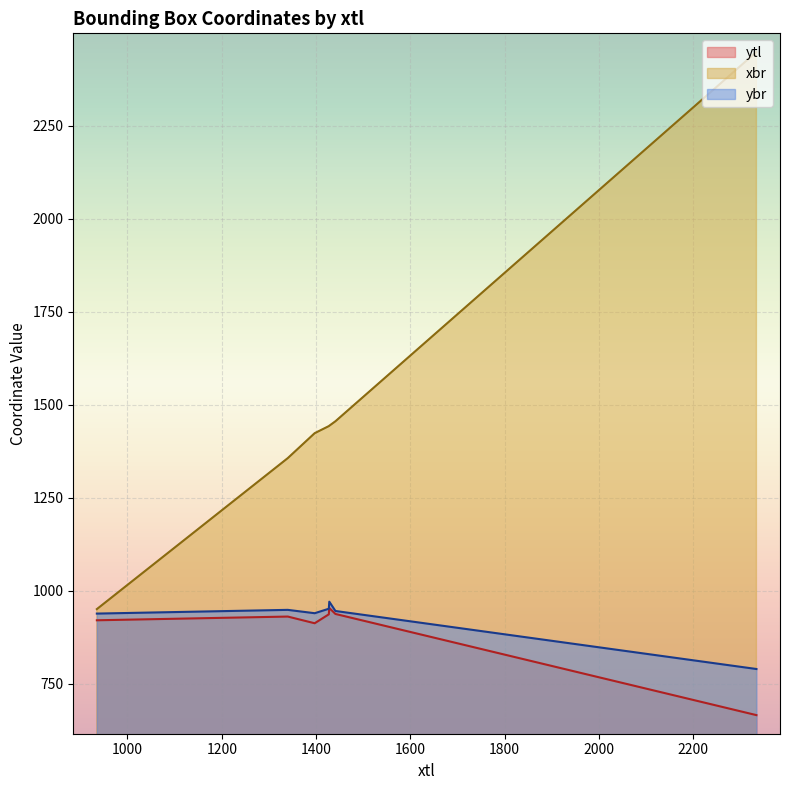

Reading left to right, what are all the values shown in this chart?

ytl: 935=920	1427=936	1428=953	1397=912	1340=930	2334=665	1441=937
xbr: 935=950	1427=1442	1428=1443	1397=1423	1340=1356	2334=2448	1441=1455
ybr: 935=938	1427=951	1428=970	1397=939	1340=948	2334=789	1441=945